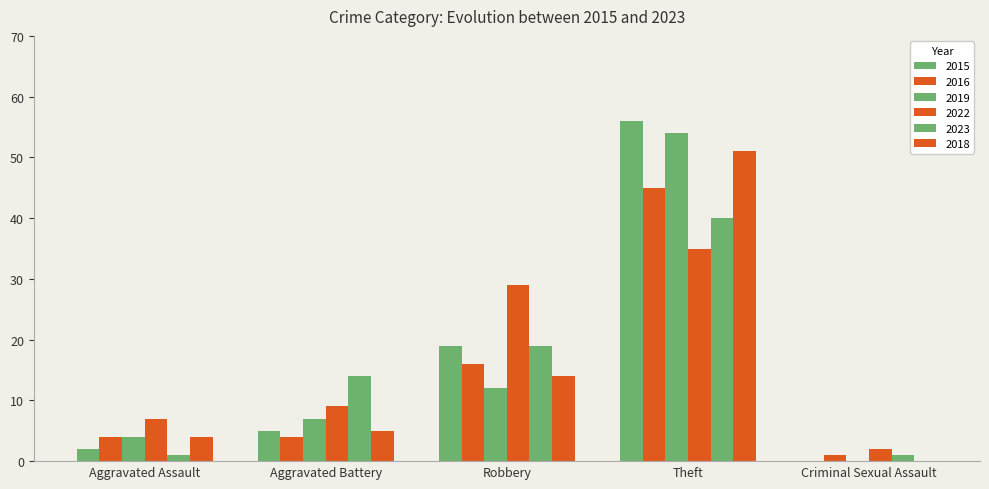

Does the chart contain stacked bars?

No